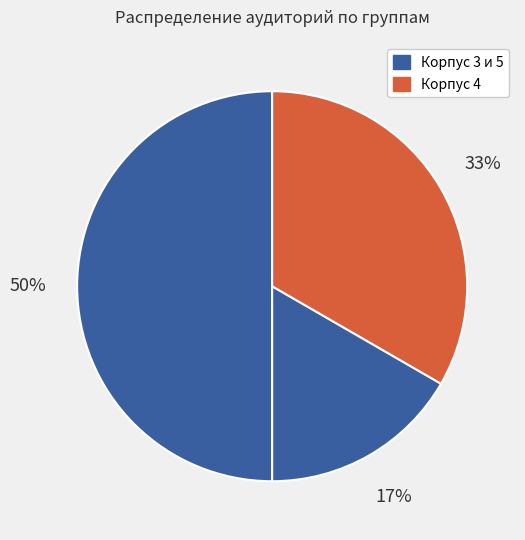

How many segments does this pie chart have?

3